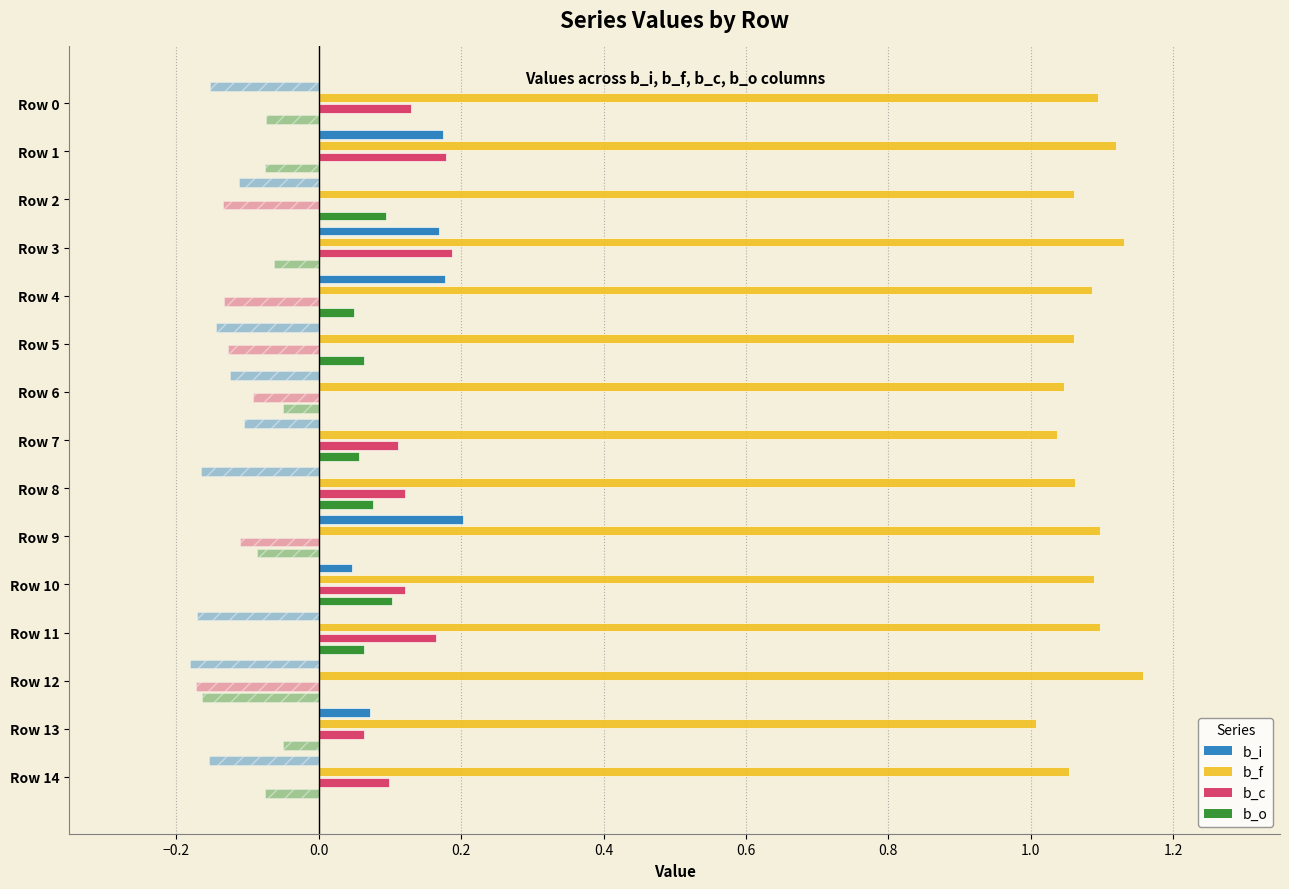

At Row 0, list the series in order from largest to smallest.

b_f, b_c, b_i, b_o